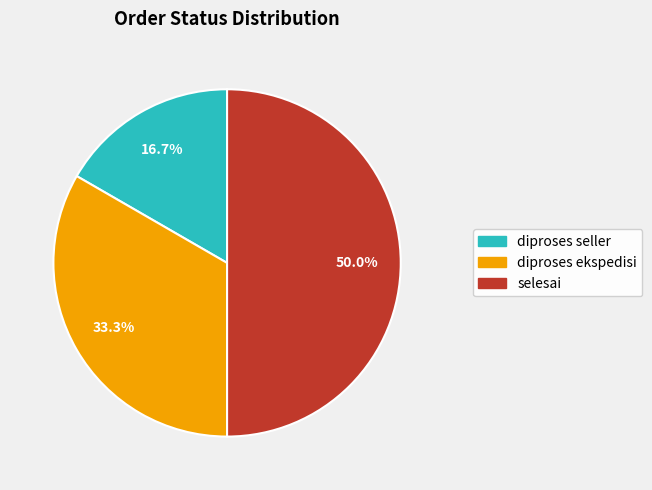

Which has a higher value, diproses ekspedisi or selesai?

selesai